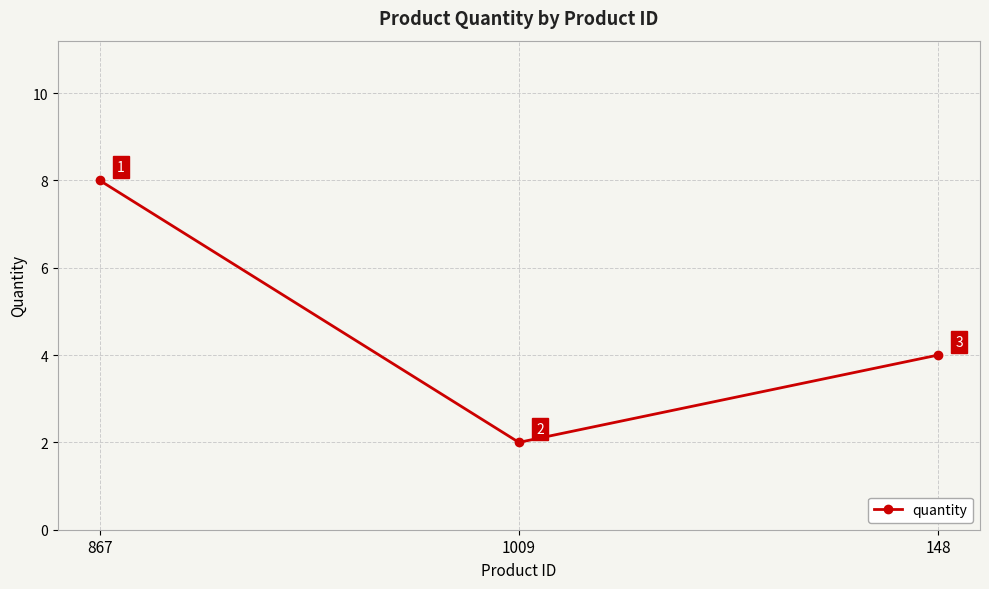

Which label corresponds to the smallest value in the chart?

1009